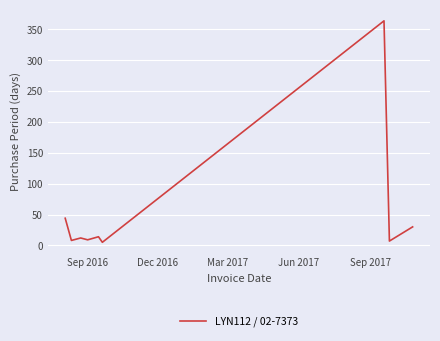

Is this an area chart (filled region under the line)?

No